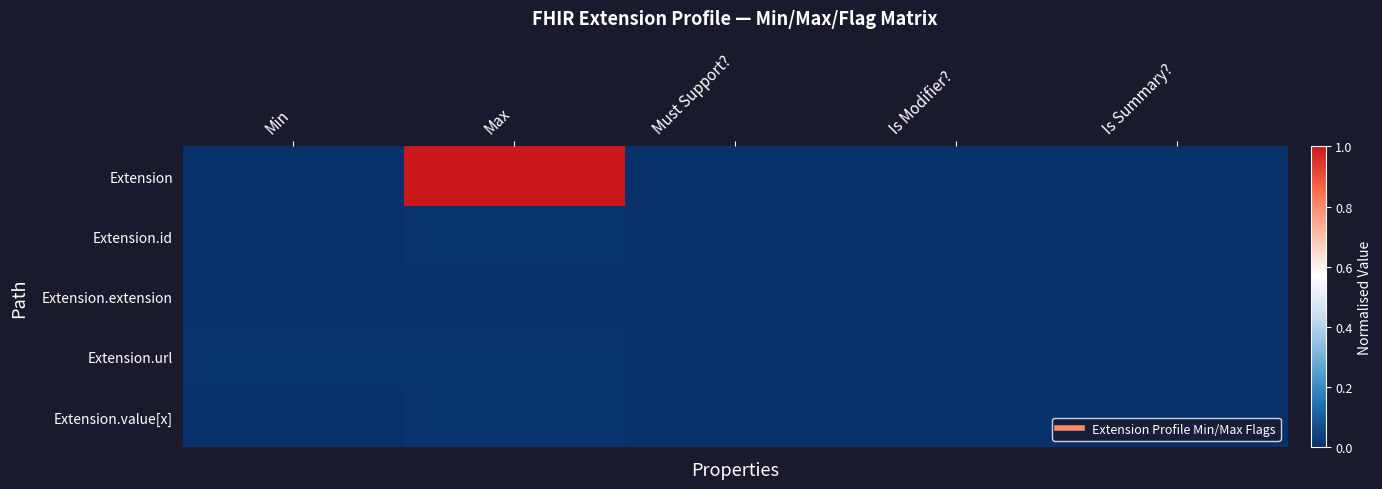

Which label corresponds to the largest value in the chart?

Max